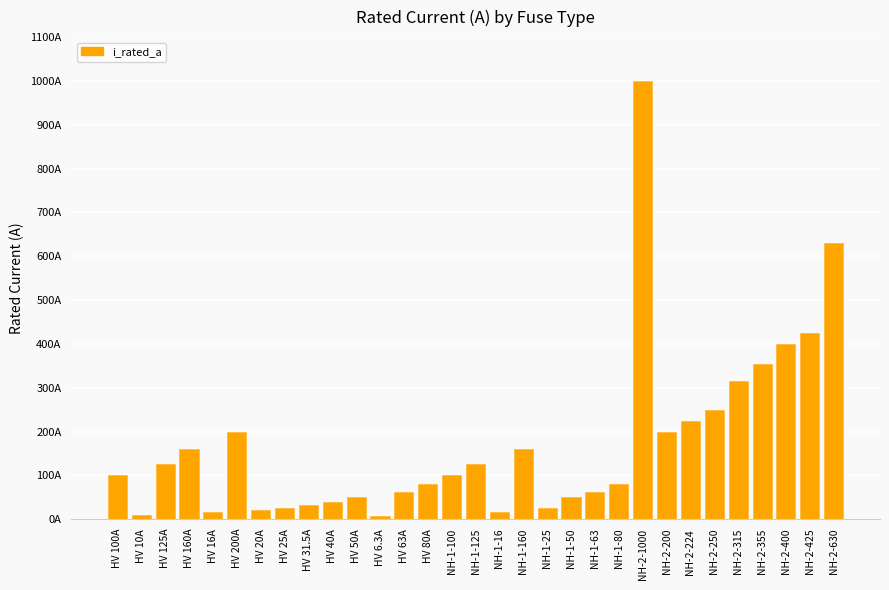

Are the bars horizontal?

No